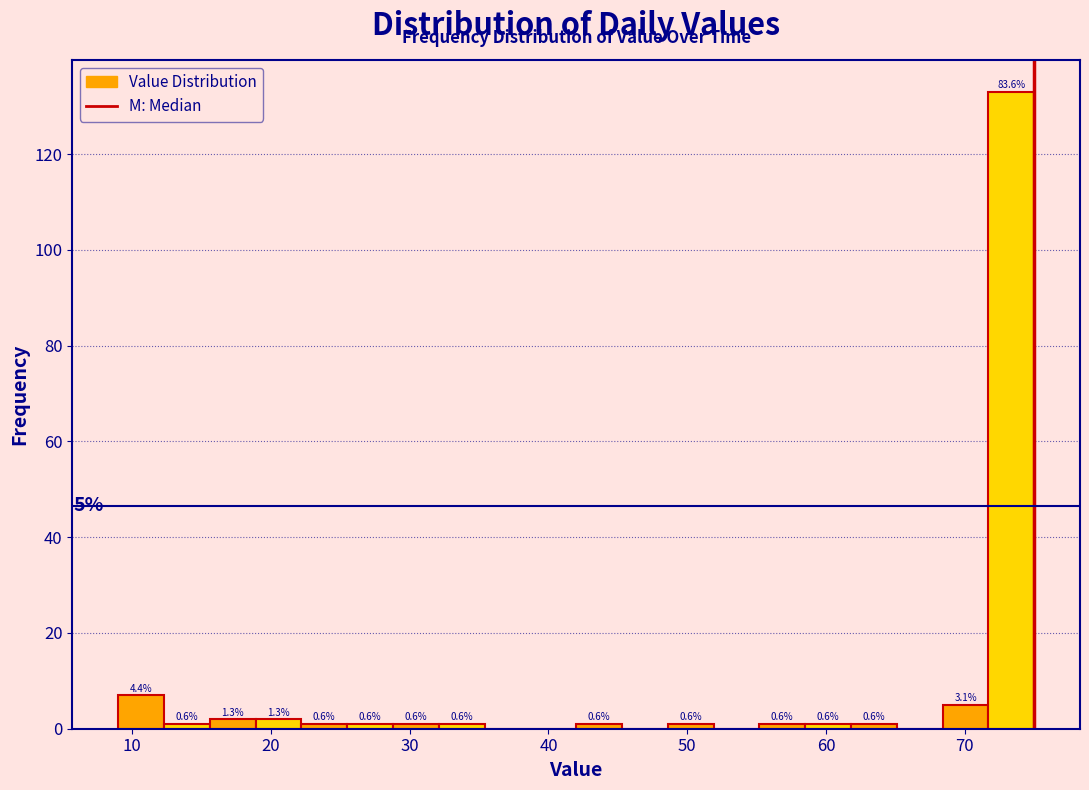

Read against the x-axis, roughly where is the centre of the tallest bar?

73